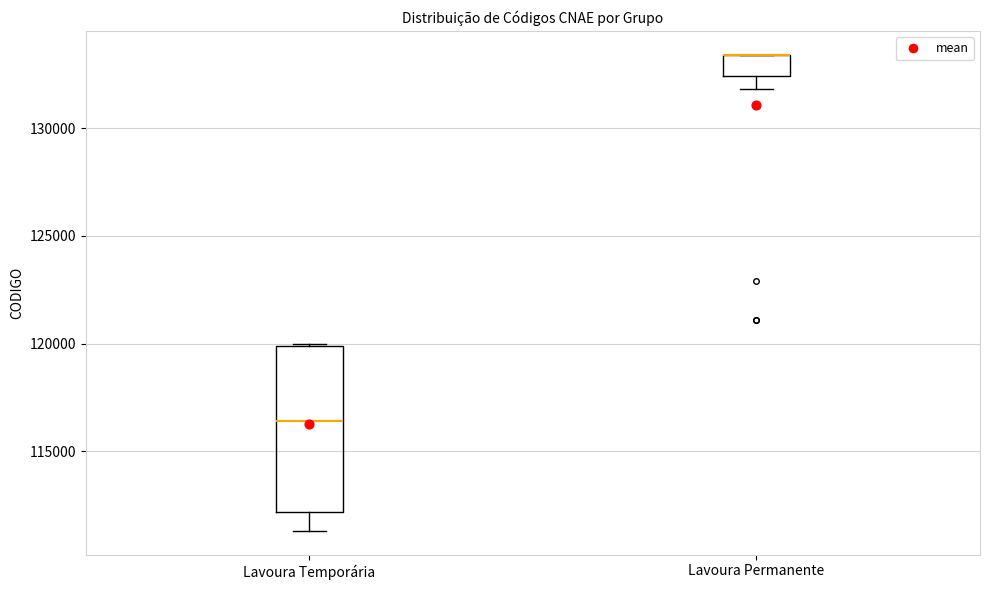

Reading left to right, transcribe this box plot: for each box, give where its median line is, the range the box spans, and where its two whiskers end, as read against the y-axis. The values are not printed on the chart, so give them approximately, as read against the axis.

Lavoura Temporária: median 116500, box 112000 to 120000, whiskers 111500 to 120000
Lavoura Permanente: median 133500 (drawn on the box's upper edge), box 132500 to 133500, whiskers 132000 to 133500